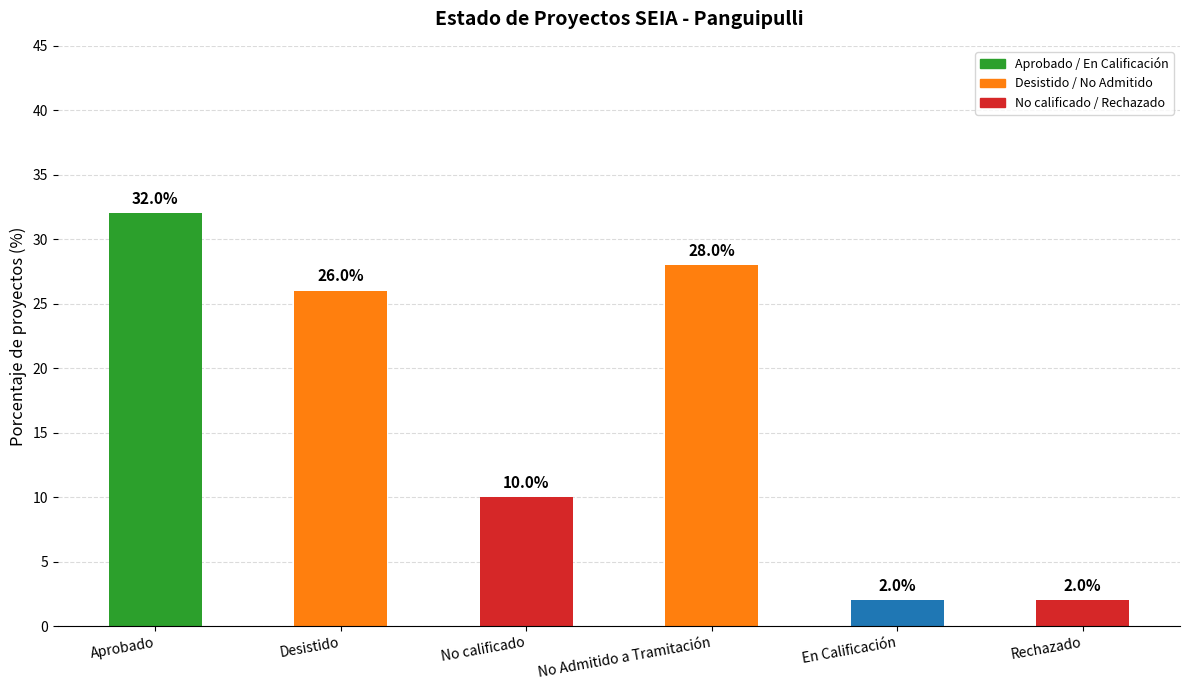

How many bars are there in total?

6